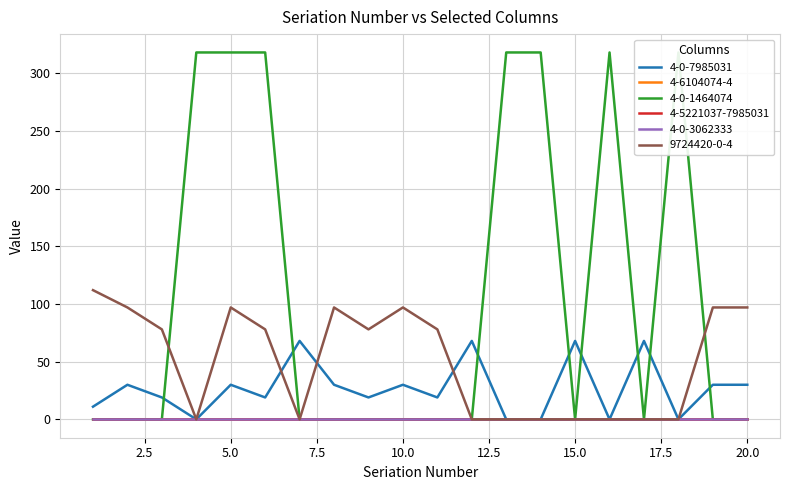

How many data points in 4-0-1464074 are above 0?

7